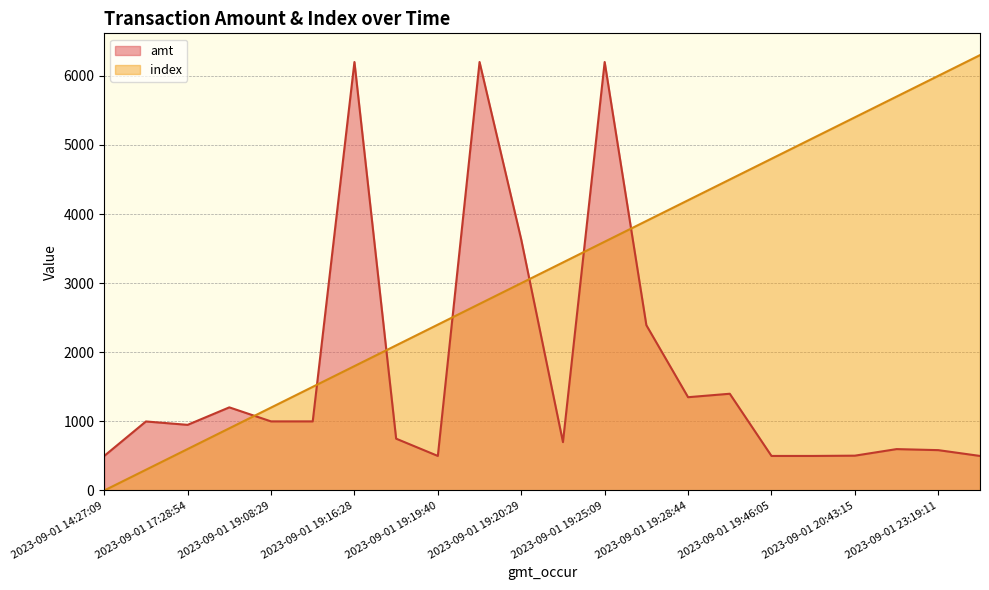

Is the value of index at 2023-09-01 19:25:09 greater than the value of amt at 2023-09-01 14:27:09?

Yes